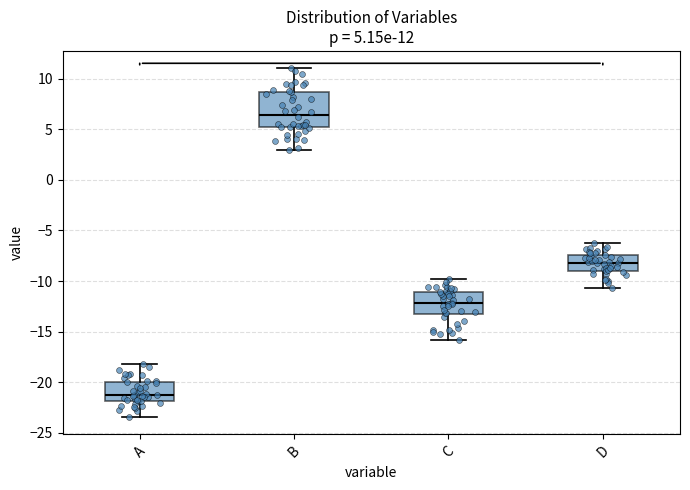

Which box is the tallest, from its lower edge to its upper edge?

B